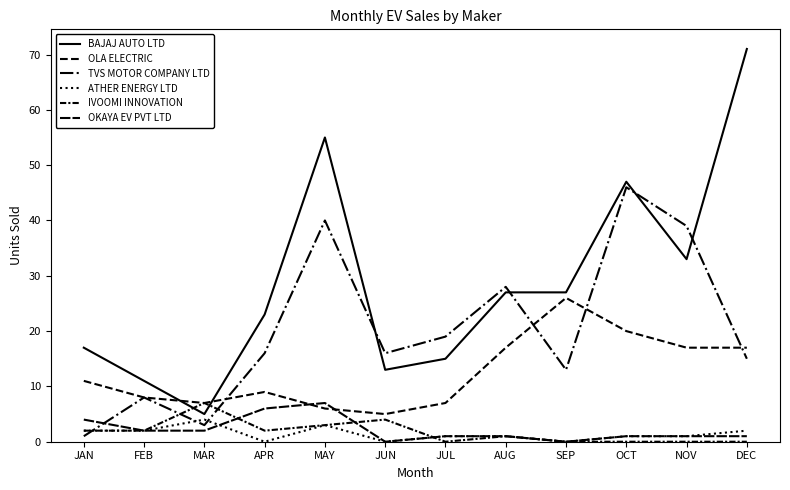

Where is ATHER ENERGY LTD nearest to the value 2?

JAN